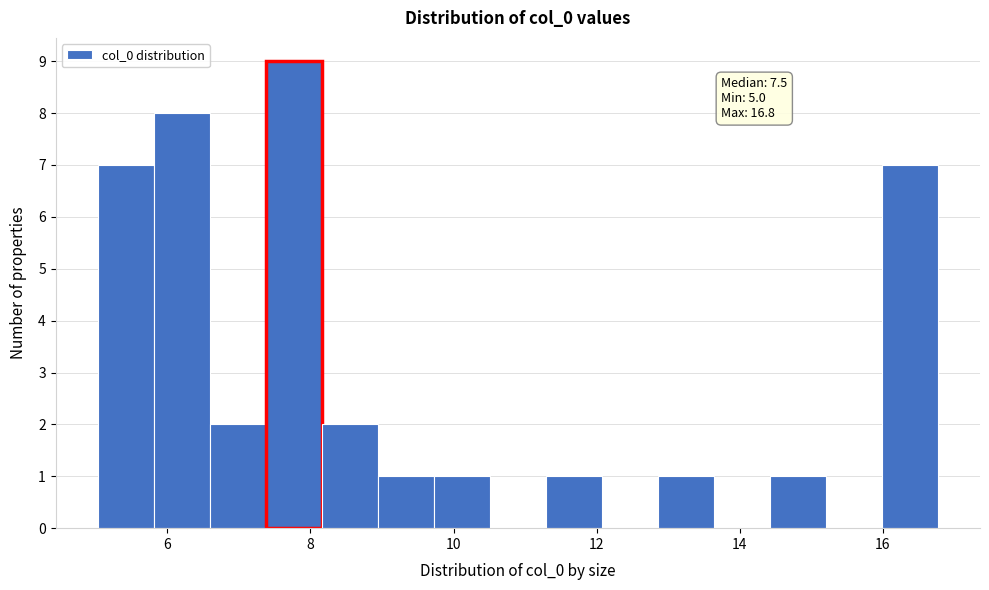

Around what value on the x-axis is the tallest bar? Give the approximate position of its centre, as read against the axis.

7.8